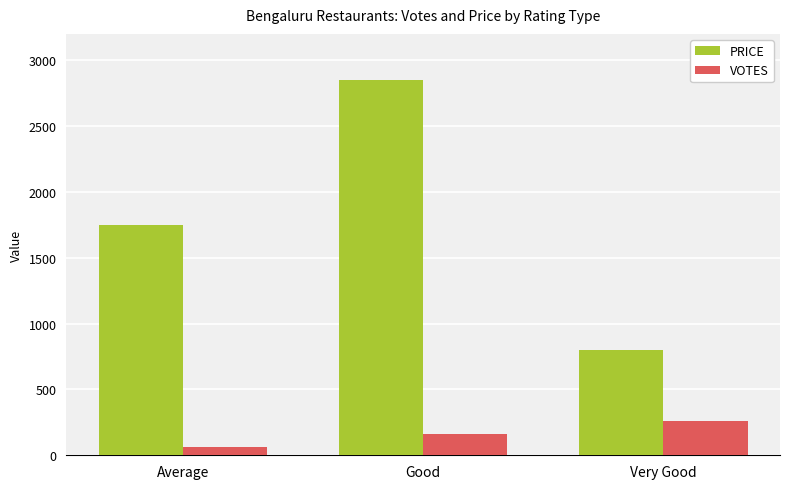

At how many categories does at least one series exceed 663?

3